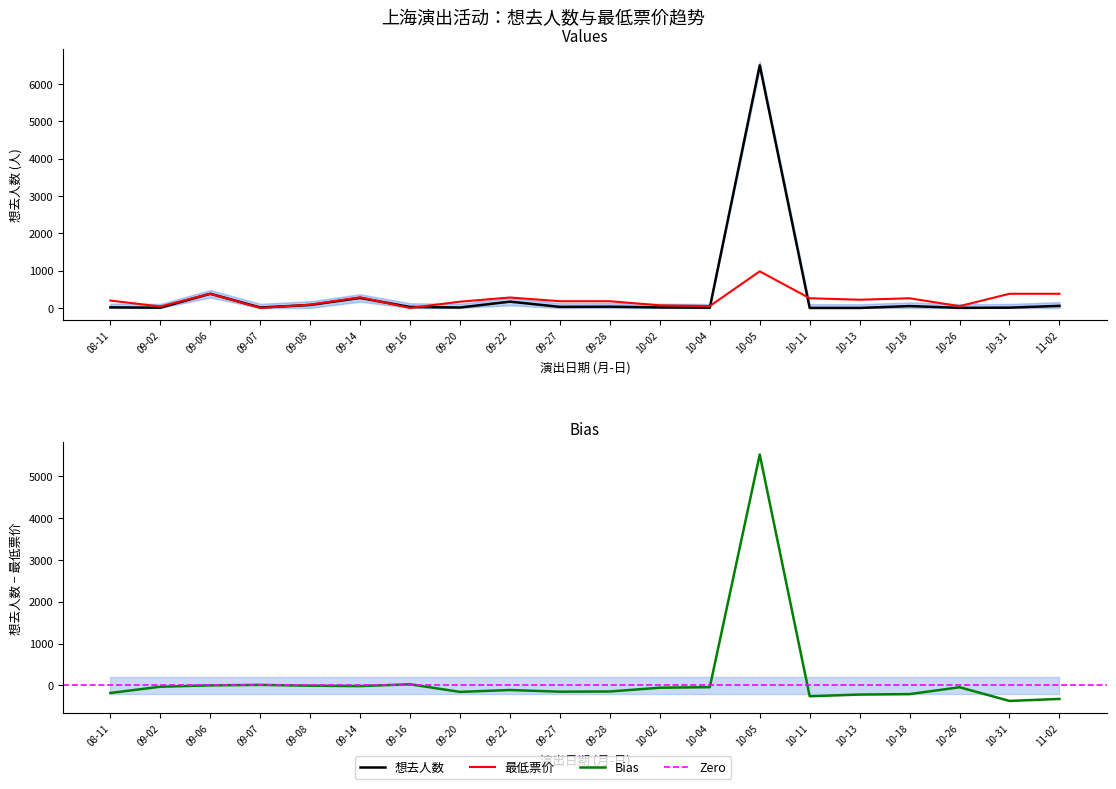

Rank the series by their maximum value, from highest to lowest.

想去人数, 最低票价